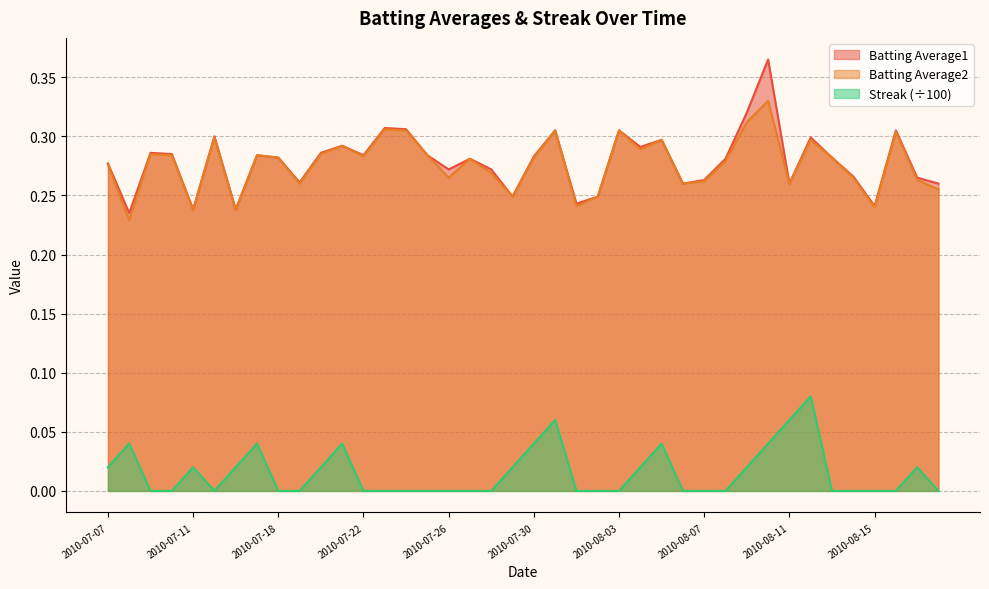

Which has a higher value, 2010-07-25 or 2010-07-15?

2010-07-15